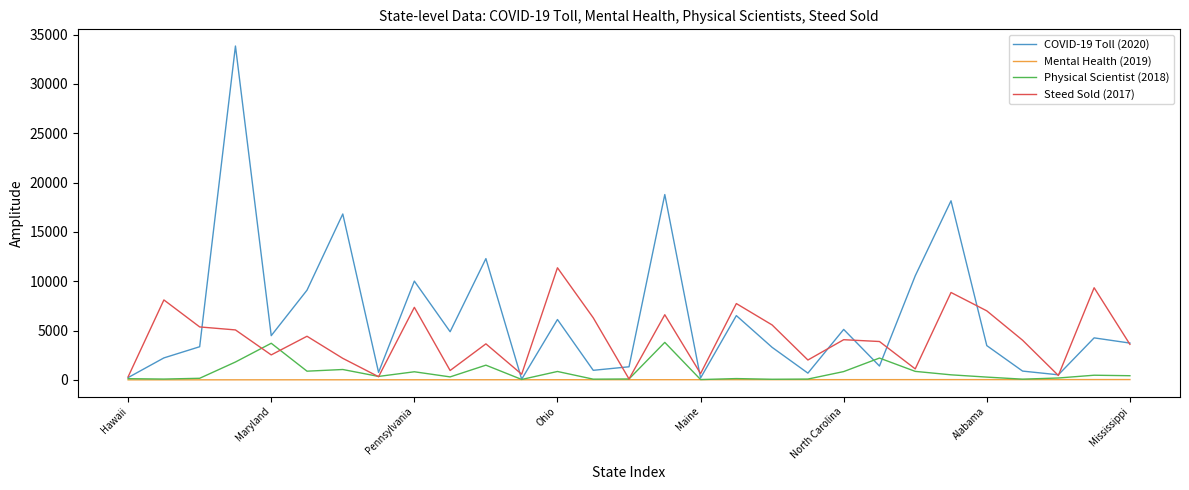

What is the maximum value shown in the chart?

33847